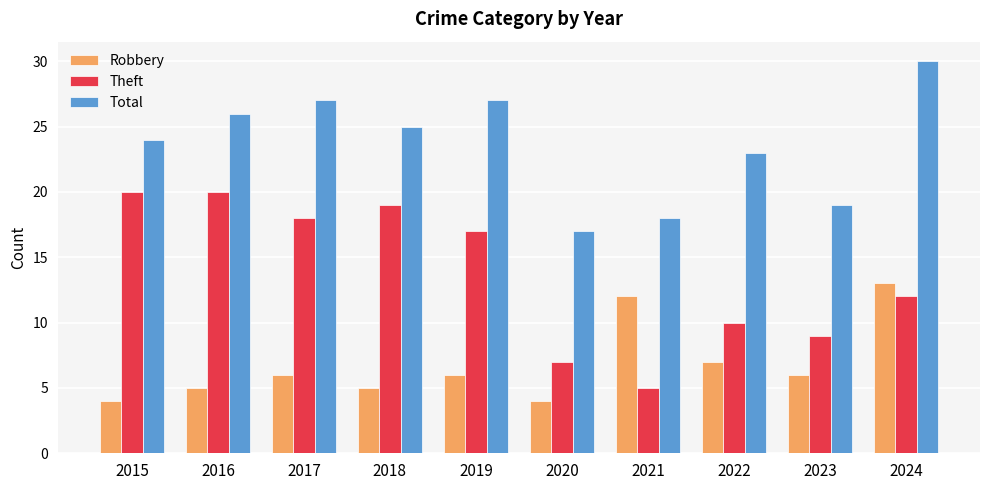

What is the approximate value of Theft at 2020?

7